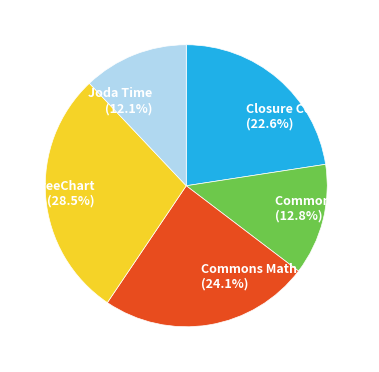

To the nearest percent, what is the combined percentage of Commons Math and Commons Lang?

37%